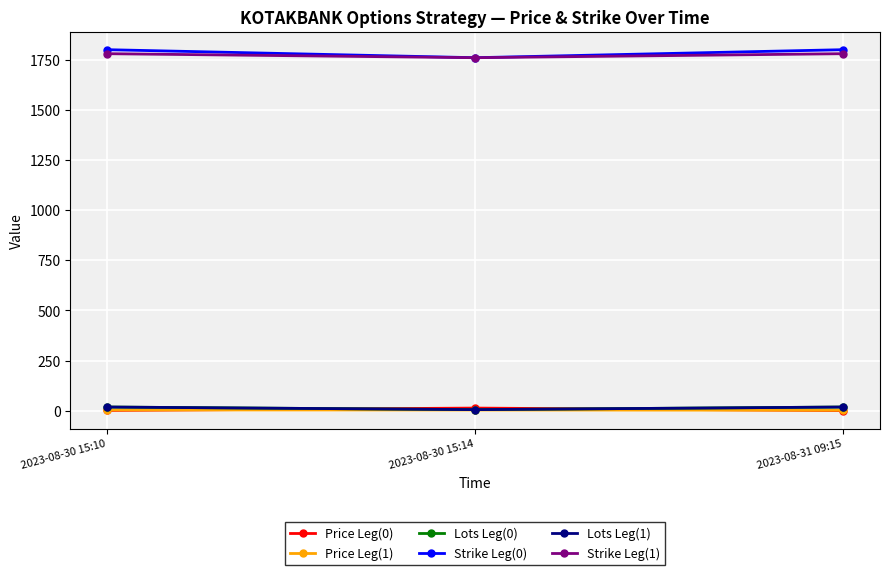

Is this an area chart (filled region under the line)?

No